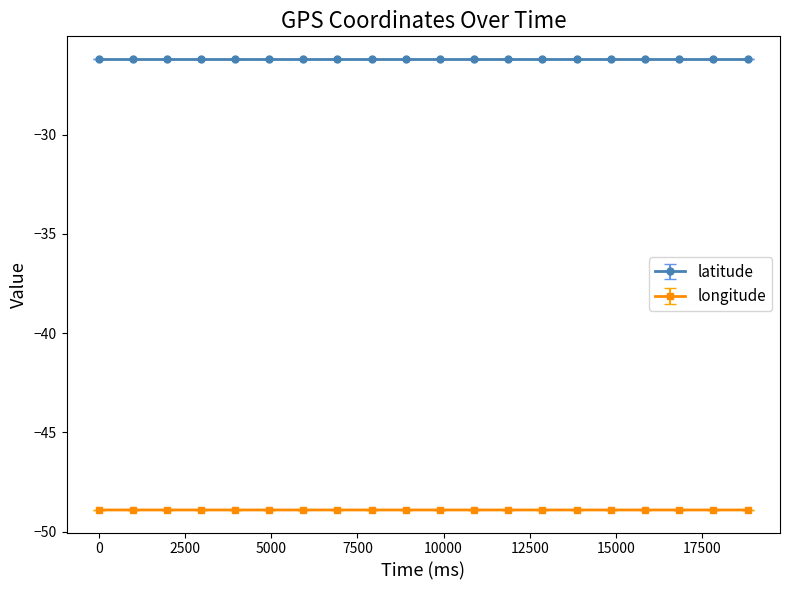

Rank the series by their average value, from lowest to highest.

longitude, latitude